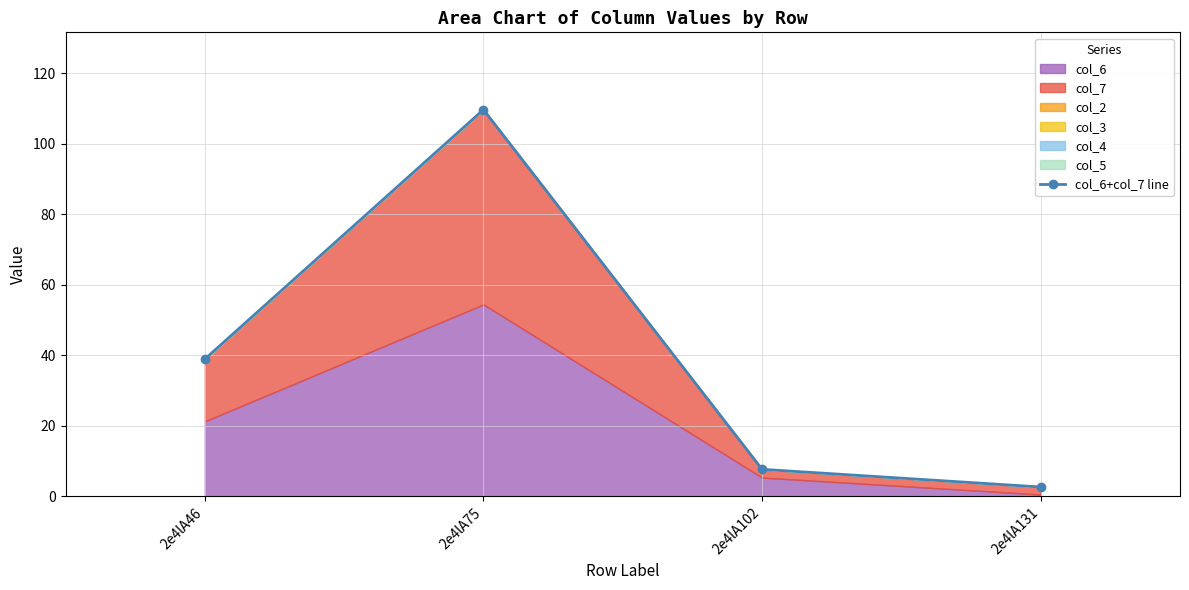

What is the sum of all values?

158.8